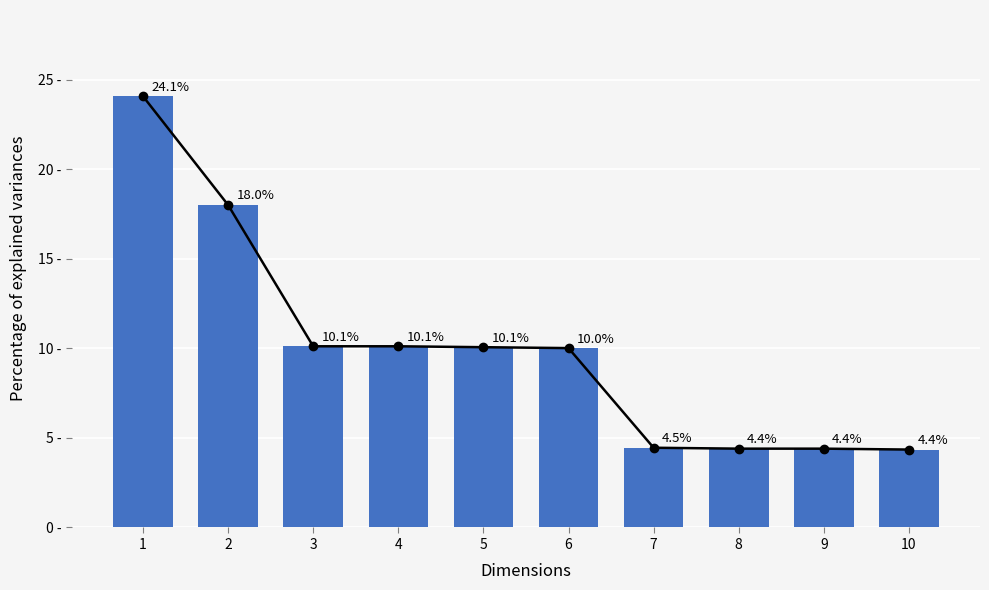

Reading left to right, list all the values displayed in this chart.

24.1	18.0	10.1	10.1	10.1	10.0	4.5	4.4	4.4	4.4